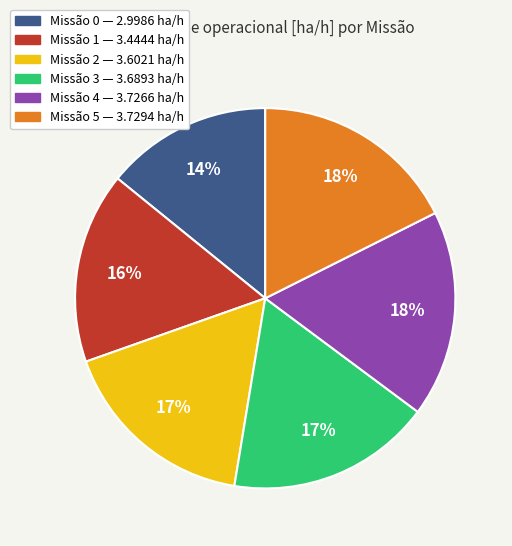

To the nearest percent, what is the average slice percentage?

17%